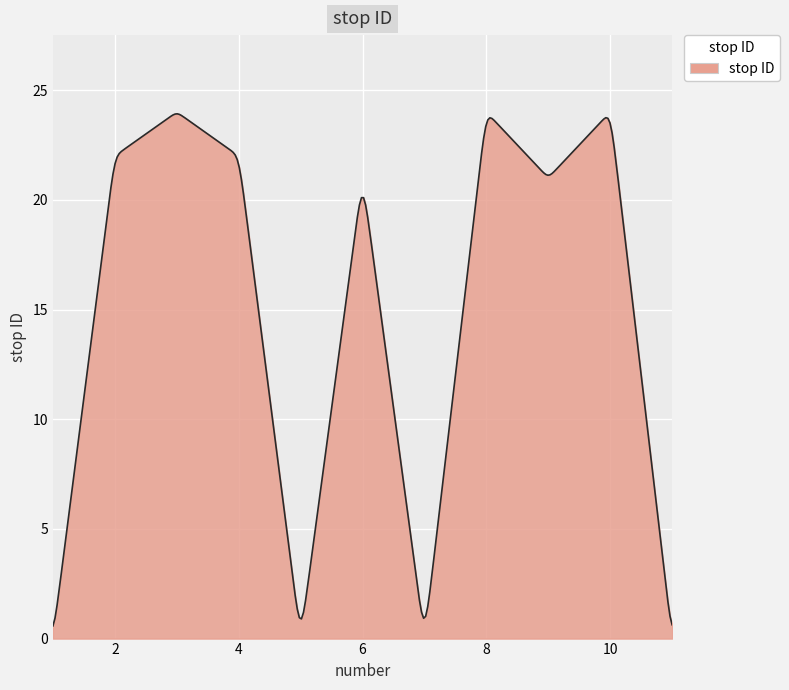

What is the greatest value displayed?

23.9